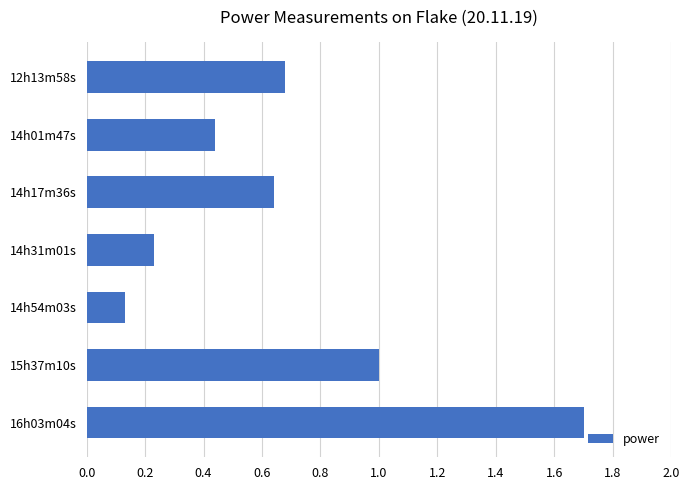

Where is the data nearest to the value 0?

14h54m03s